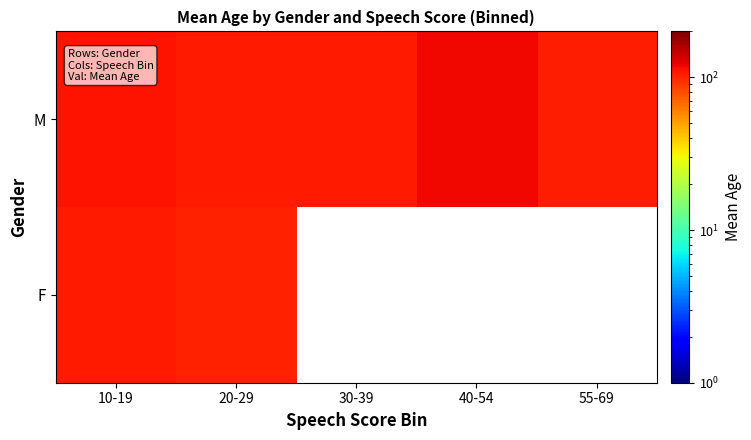

What is the maximum value shown in the chart?

117.8